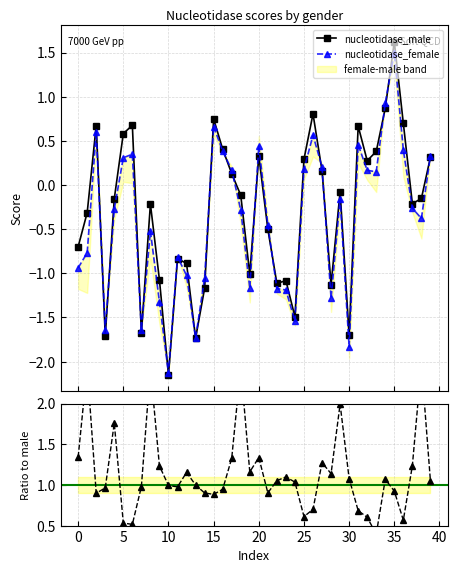

At which category does nucleotidase_male reach its first local peak?

2